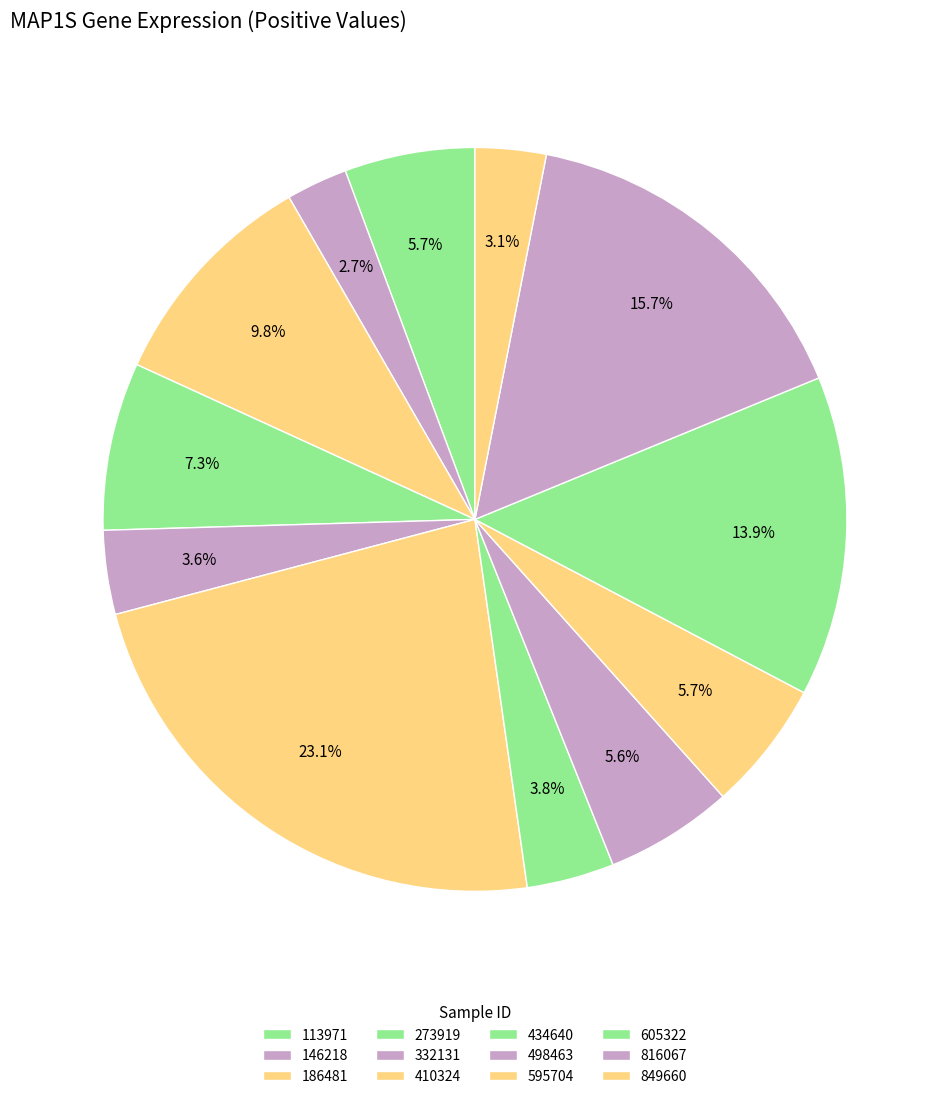

To the nearest percent, what portion does 186481 represent?

10%